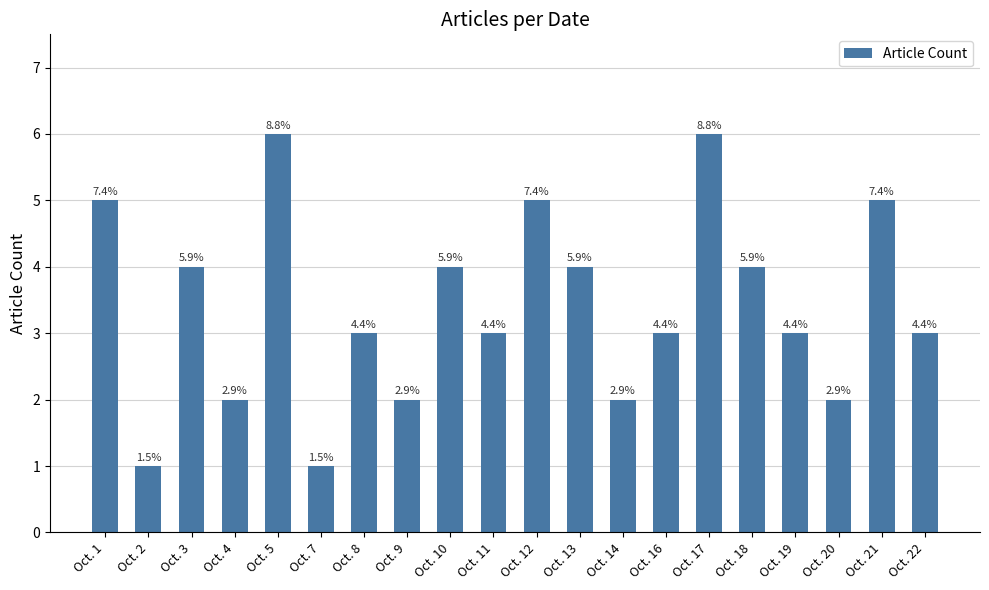

What is the value of the 10th bar from the left?

3